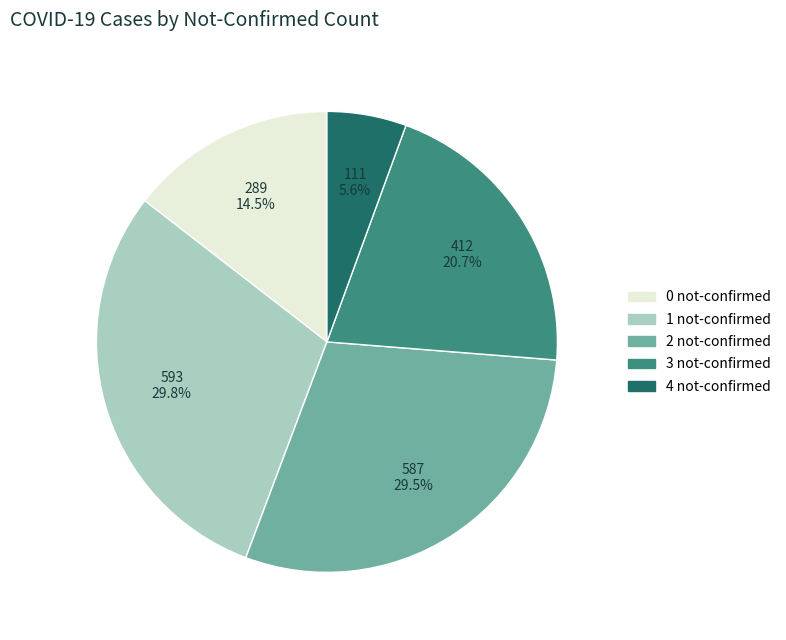

Approximately how many times larger is the value at 0 not-confirmed compared to 4 not-confirmed?

2.6